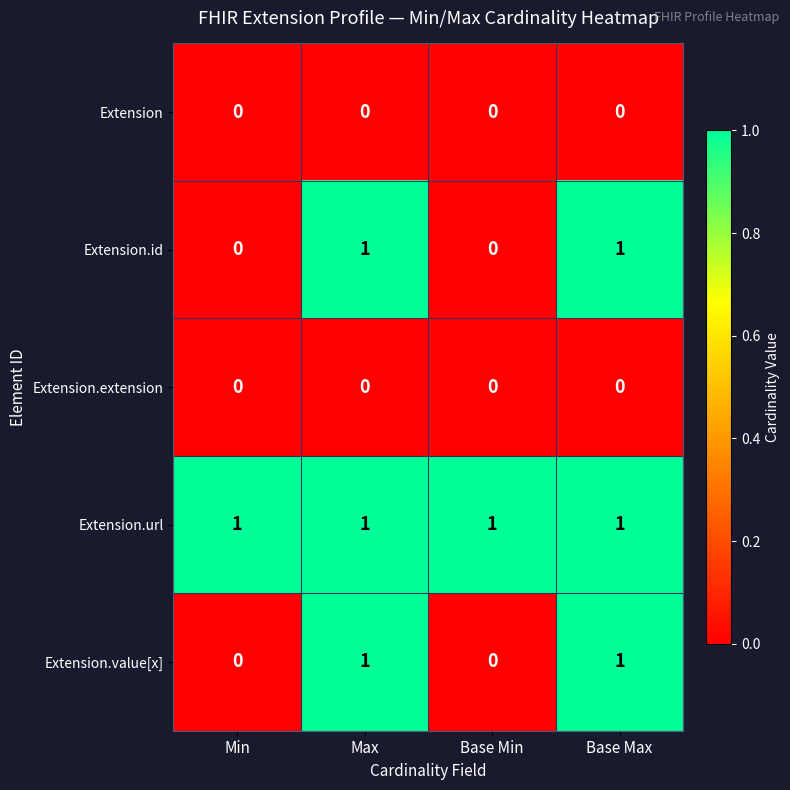

Reading left to right, transcribe all the data shown in this chart.

Extension: 0	0	0	0
Extension.id: 0	1	0	1
Extension.extension: 0	0	0	0
Extension.url: 1	1	1	1
Extension.value[x]: 0	1	0	1